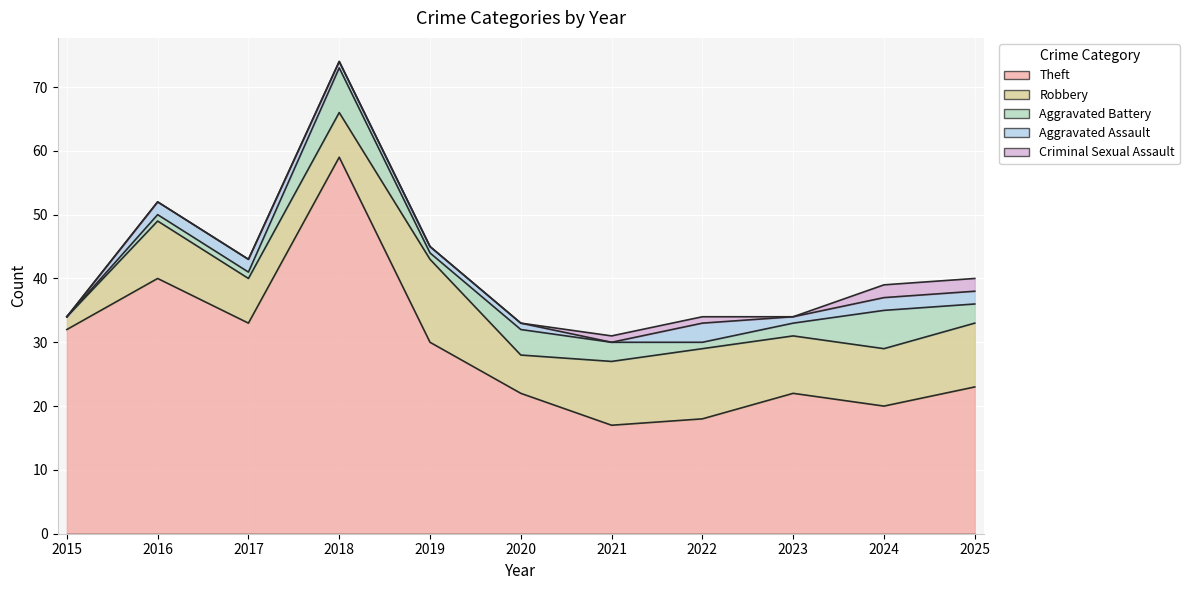

What are all the series names shown in the legend?

Theft, Robbery, Aggravated Battery, Aggravated Assault, Criminal Sexual Assault